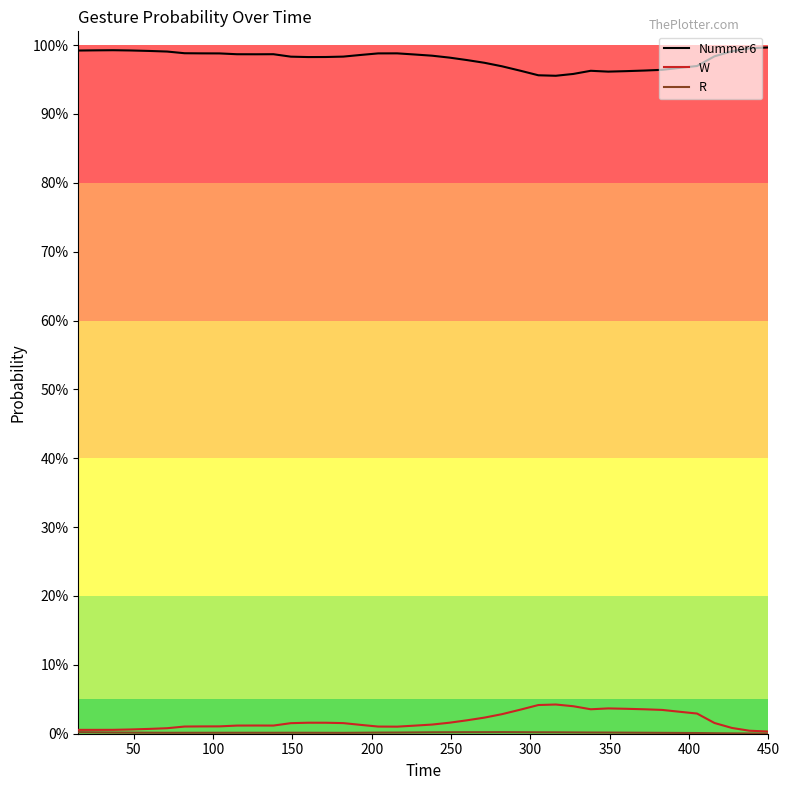

True or false: Nummer6 and R intersect in this chart.

False